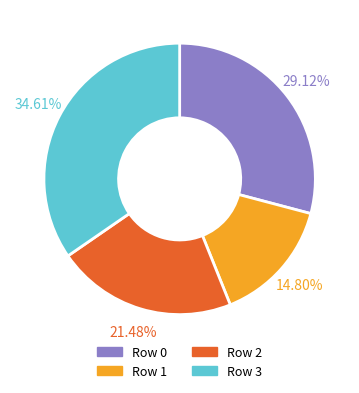

Which category has the biggest portion of the pie?

Row 3